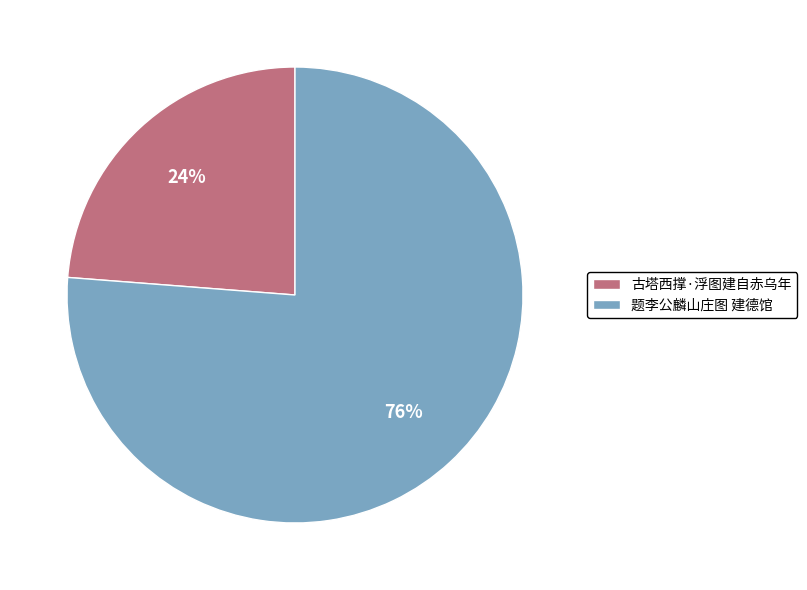

Rank the categories by value from highest to lowest.

题李公麟山庄图 建德馆, 古塔西撑·浮图建自赤乌年